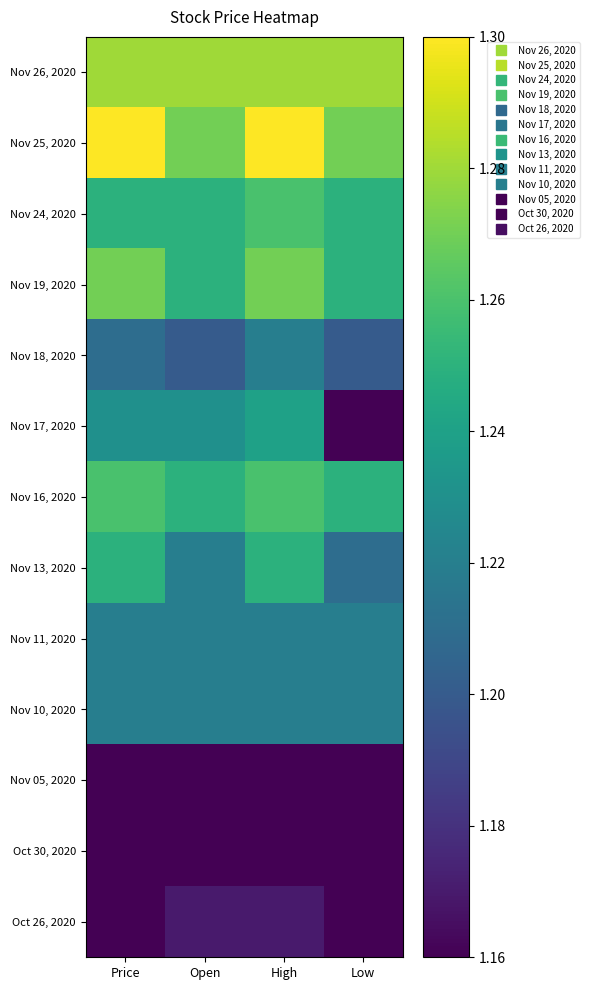

What is the smallest value displayed?

1.2